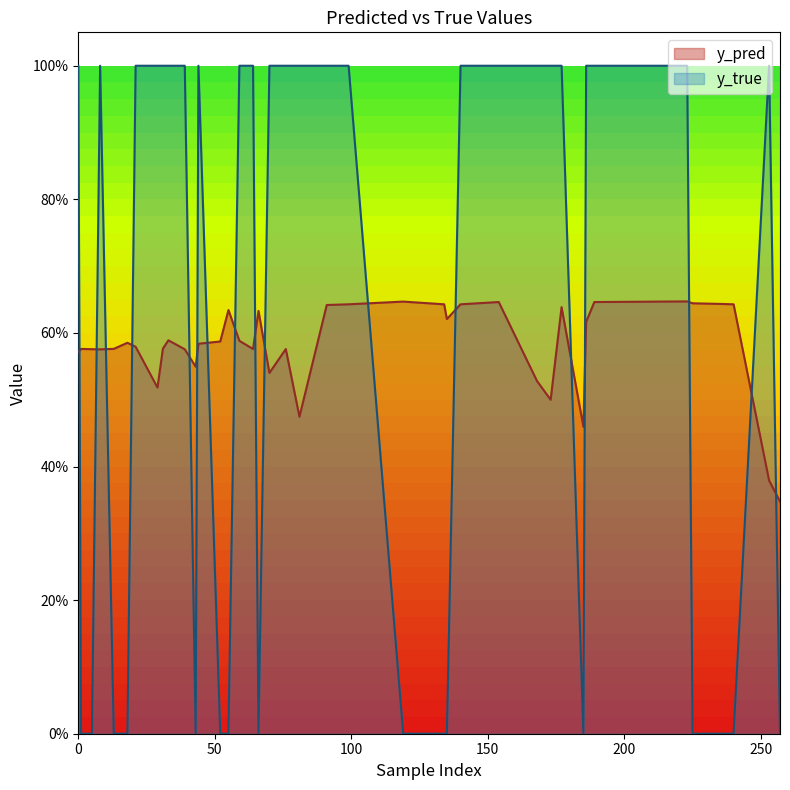

Rank the series by their average value, from lowest to highest.

y_pred, y_true